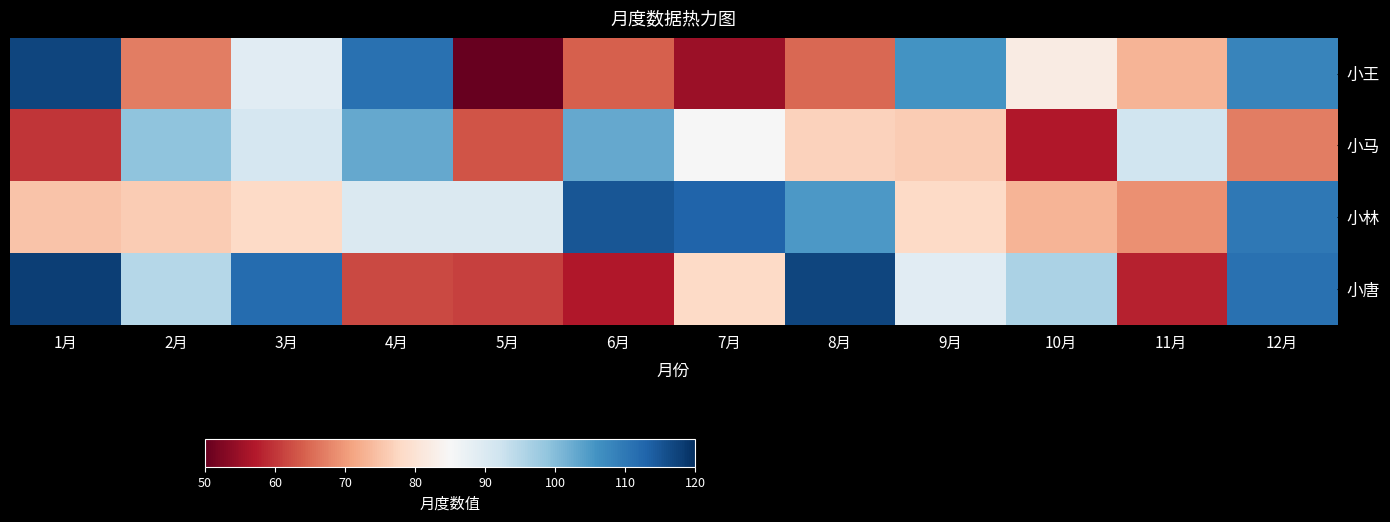

Which series has the widest spread of values?

小王